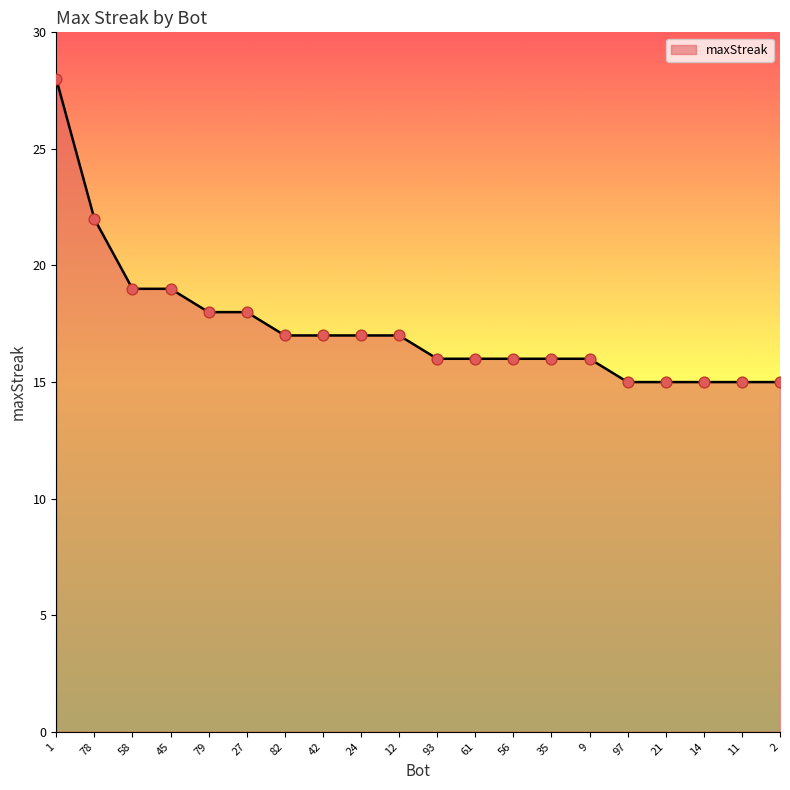

Between 58 and 93, which is larger?

58